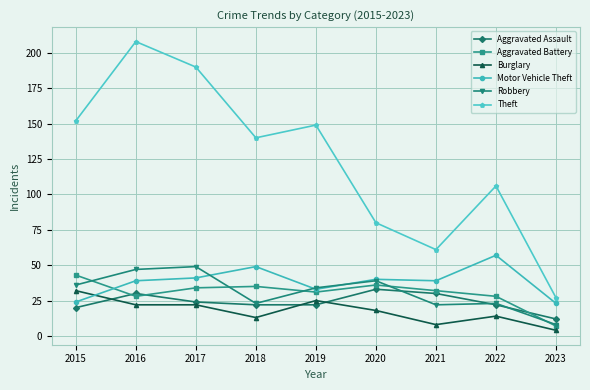

Reading right to left, extract all data points from this chart.

Aggravated Assault: 12	22	30	33	22	22	24	30	20
Aggravated Battery: 7	28	32	36	31	35	34	28	43
Burglary: 4	14	8	18	25	13	22	22	32
Motor Vehicle Theft: 23	57	39	40	33	49	41	39	24
Robbery: 8	23	22	39	34	23	49	47	36
Theft: 27	106	61	80	149	140	190	208	152